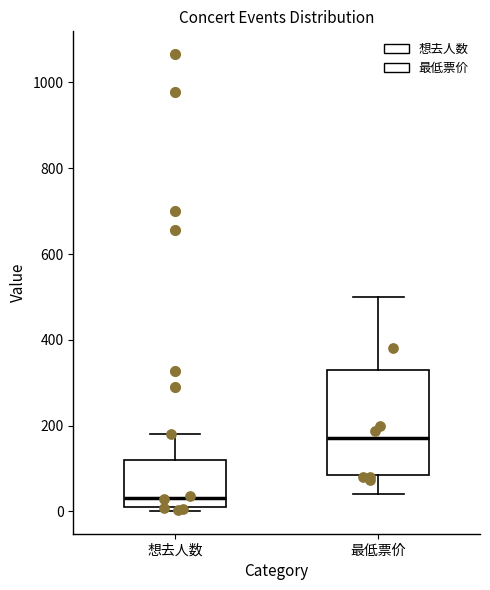

Which box's median line is the lowest?

想去人数